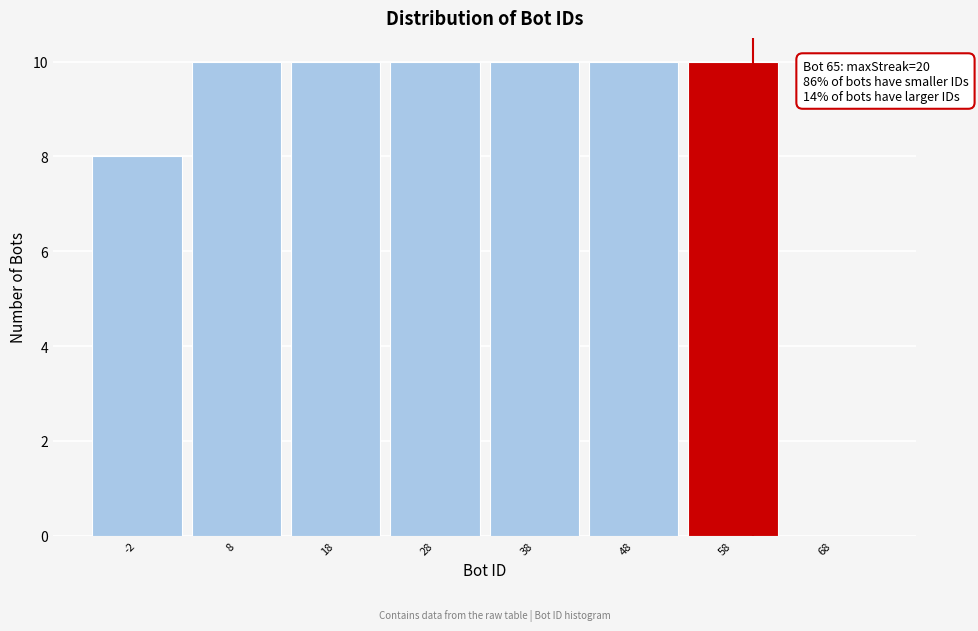

Reading left to right, what are all the values shown in this chart?

-2=8	8=10	18=10	28=10	38=10	48=10	58=10	68=0